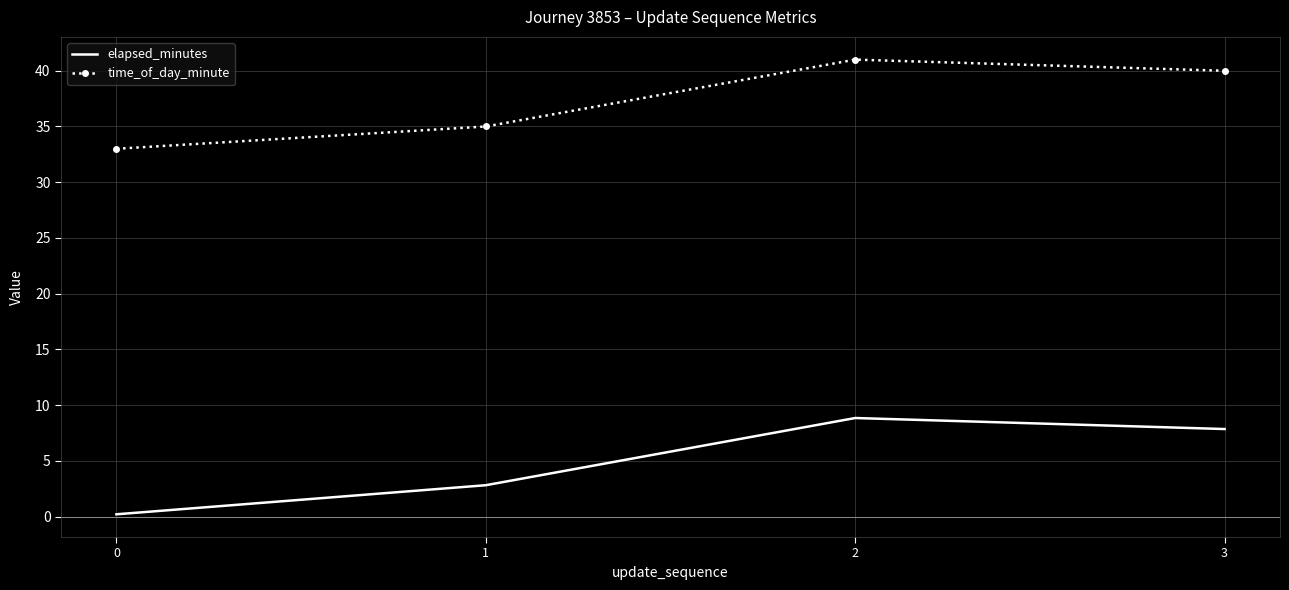

What is the approximate value of time_of_day_minute at 2?

41.0